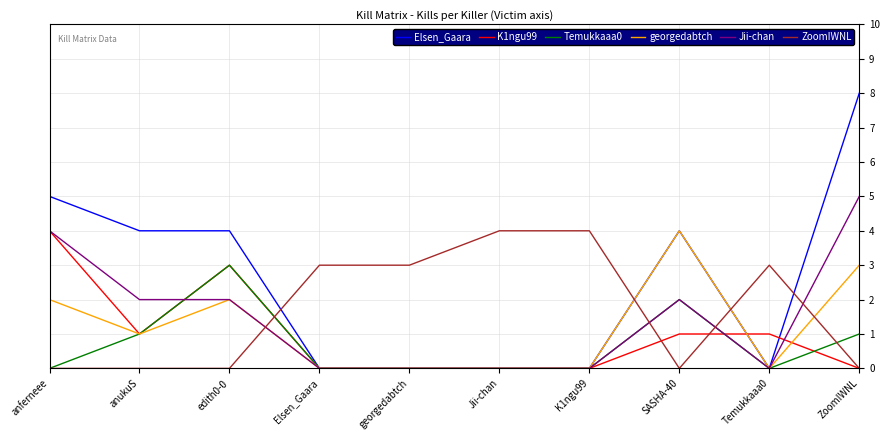

What is the total value across all series at georgedabtch?

3